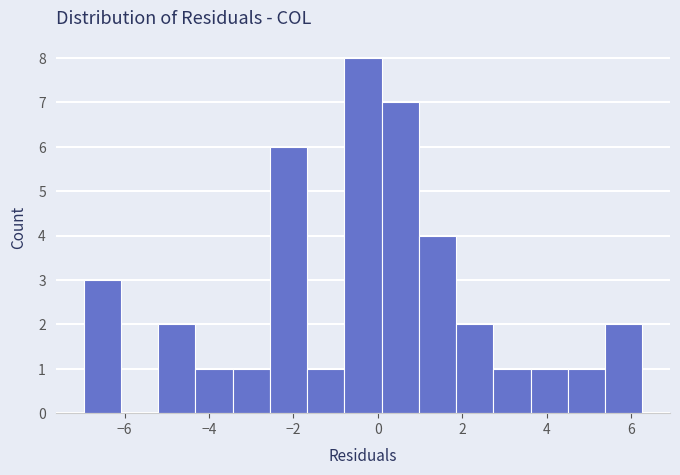

What is the height of the bar covering 4.6 to 5.4 on the x-axis? Neither the bar edges nor the heights are printed on the chart, so give them approximately, as read against the axes.

1